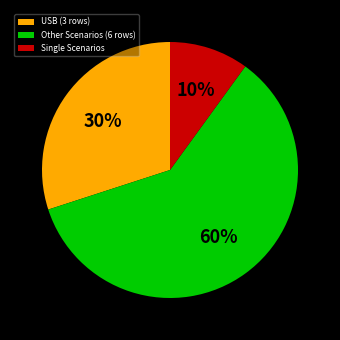

What is the smallest slice in the pie chart?

Single Scenarios